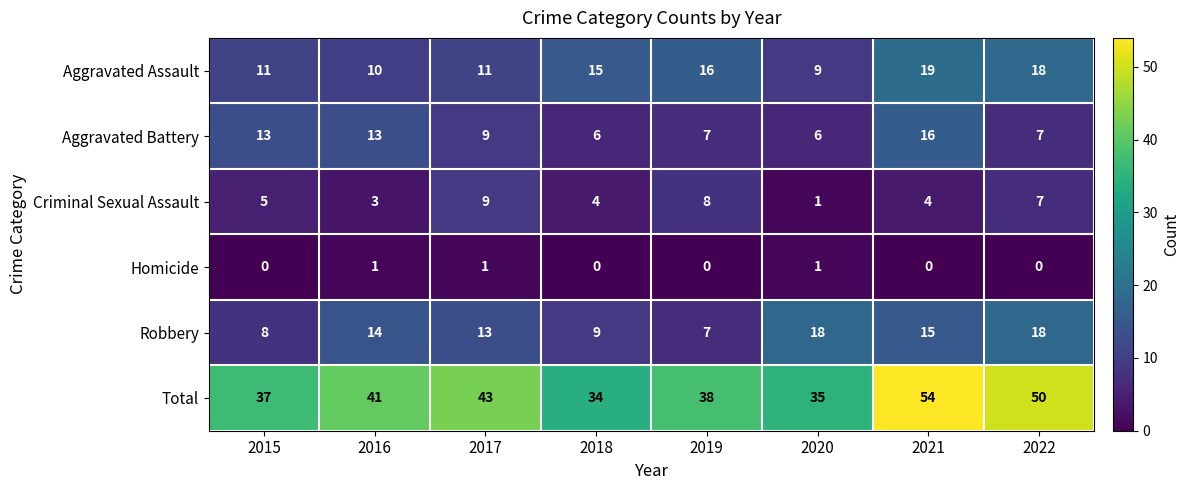

Which label corresponds to the largest value in the chart?

2021